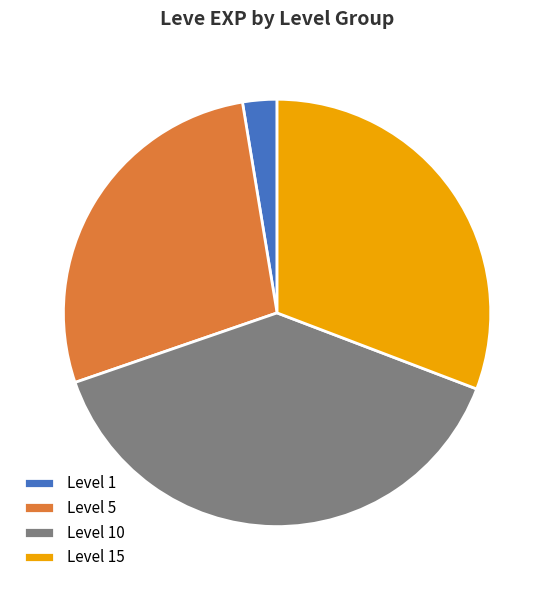

Count the number of slices in the pie.

4